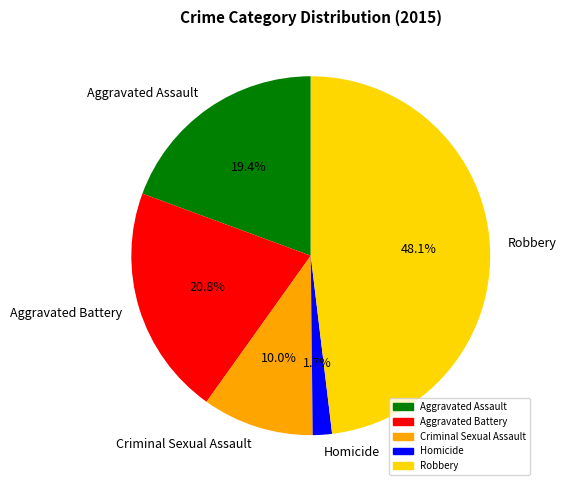

How many segments does this pie chart have?

5